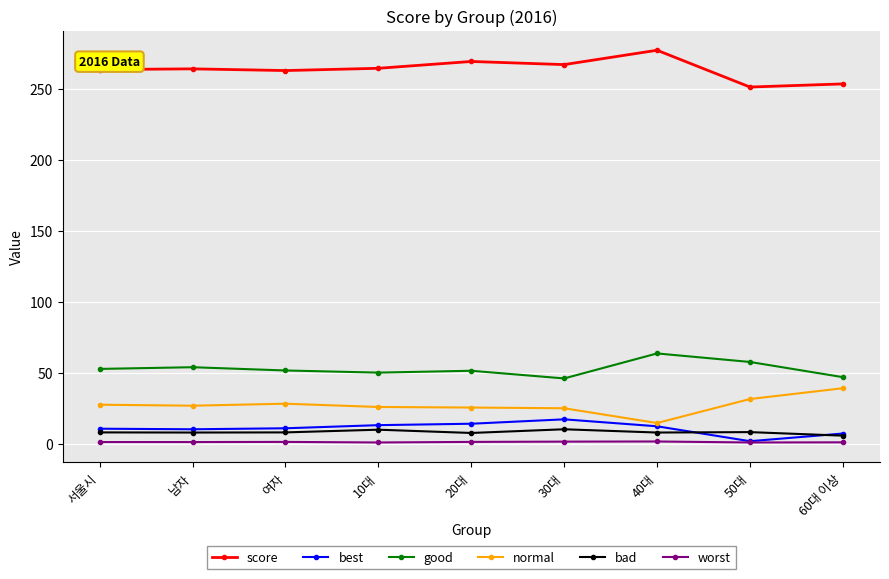

What is the lowest value of the normal series?

14.6